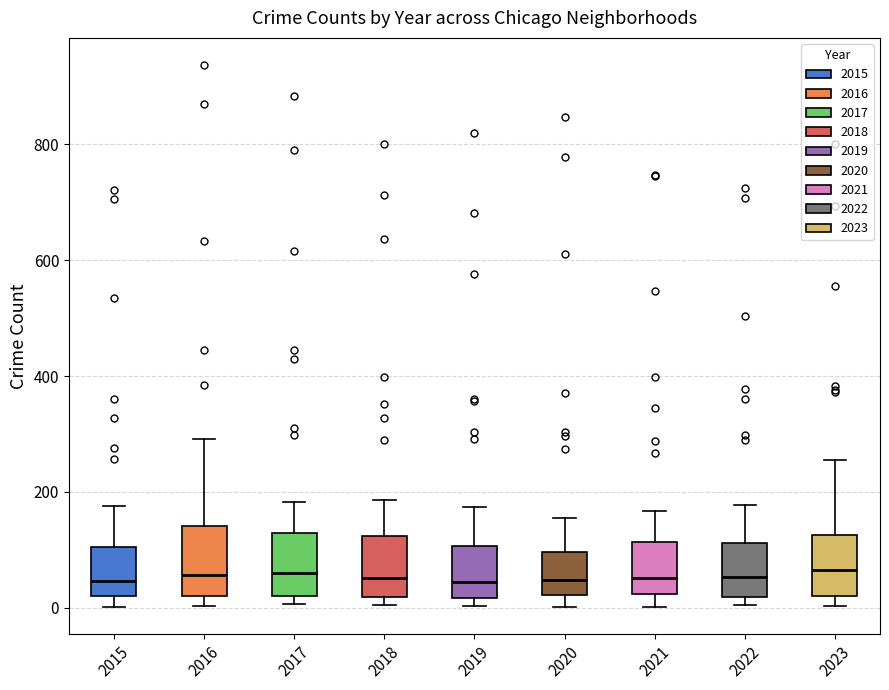

Reading left to right, read every box against the y-axis: the position of its median line, the range the box covers, and the ends of its whiskers. The values are not printed on the chart, so give them approximately, as read against the axis.

2015: median 40, box 20 to 100, whiskers 0 to 180
2016: median 60, box 20 to 140, whiskers 0 to 300
2017: median 60, box 20 to 120, whiskers 0 to 180
2018: median 60, box 20 to 120, whiskers 0 to 180
2019: median 40, box 20 to 100, whiskers 0 to 180
2020: median 40, box 20 to 100, whiskers 0 to 160
2021: median 60, box 20 to 120, whiskers 0 to 160
2022: median 60, box 20 to 120, whiskers 0 to 180
2023: median 60, box 20 to 120, whiskers 0 to 260